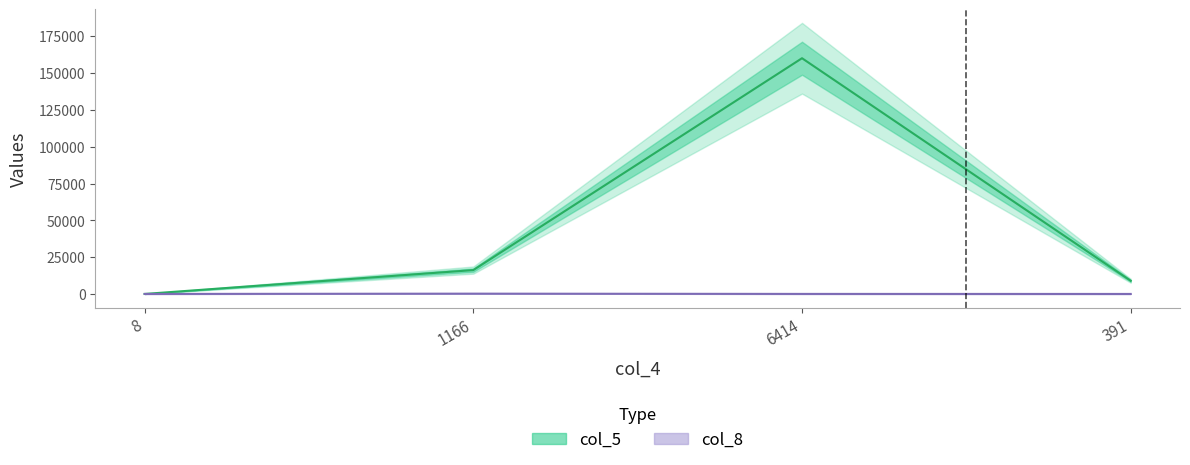

Which series changed the most between 8 and 1166?

col_5